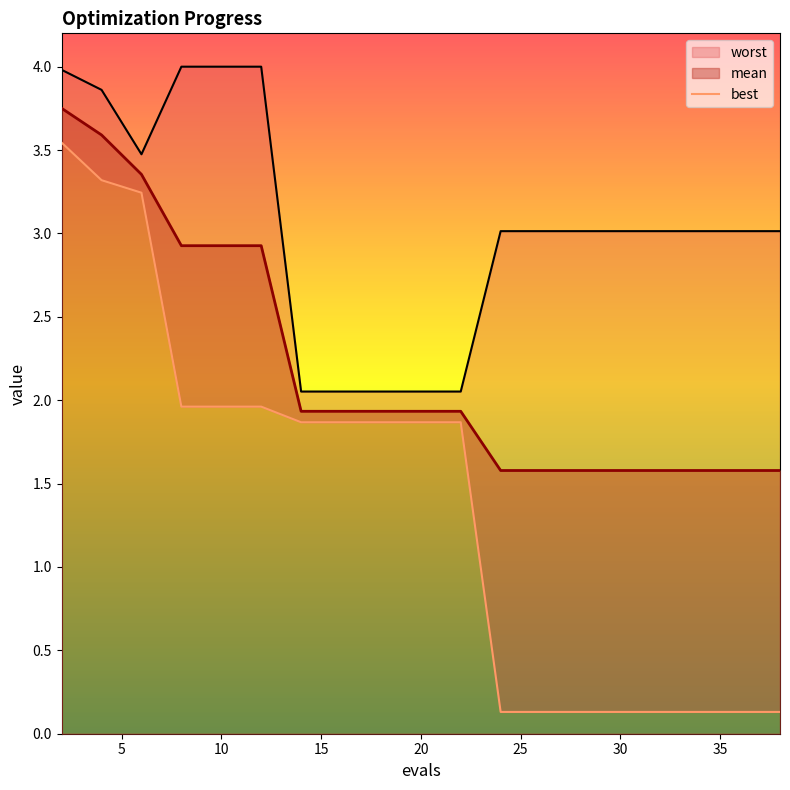

The chart shows a value of 0.9 at 5. True or false?

False